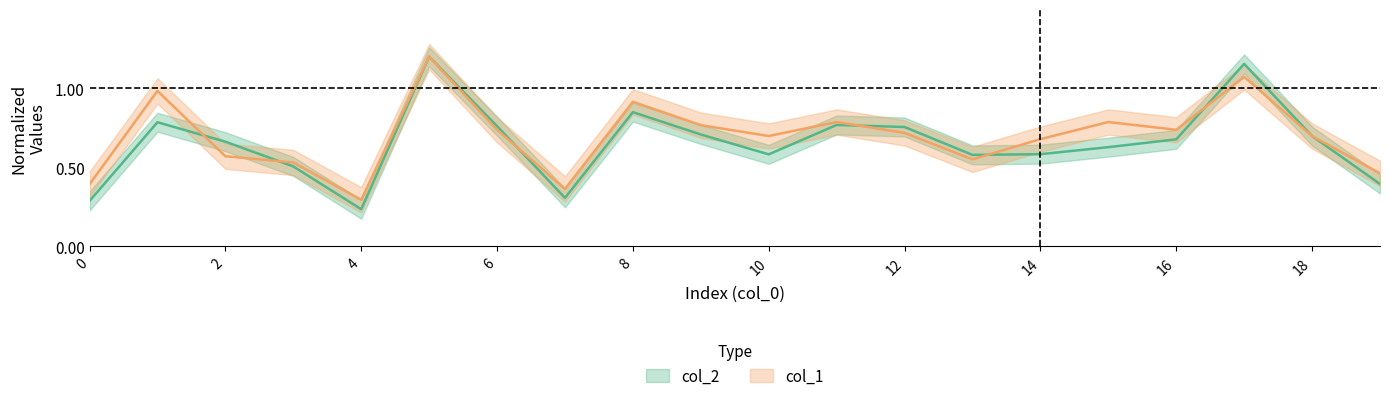

Which series has the largest total across all categories?

col_1